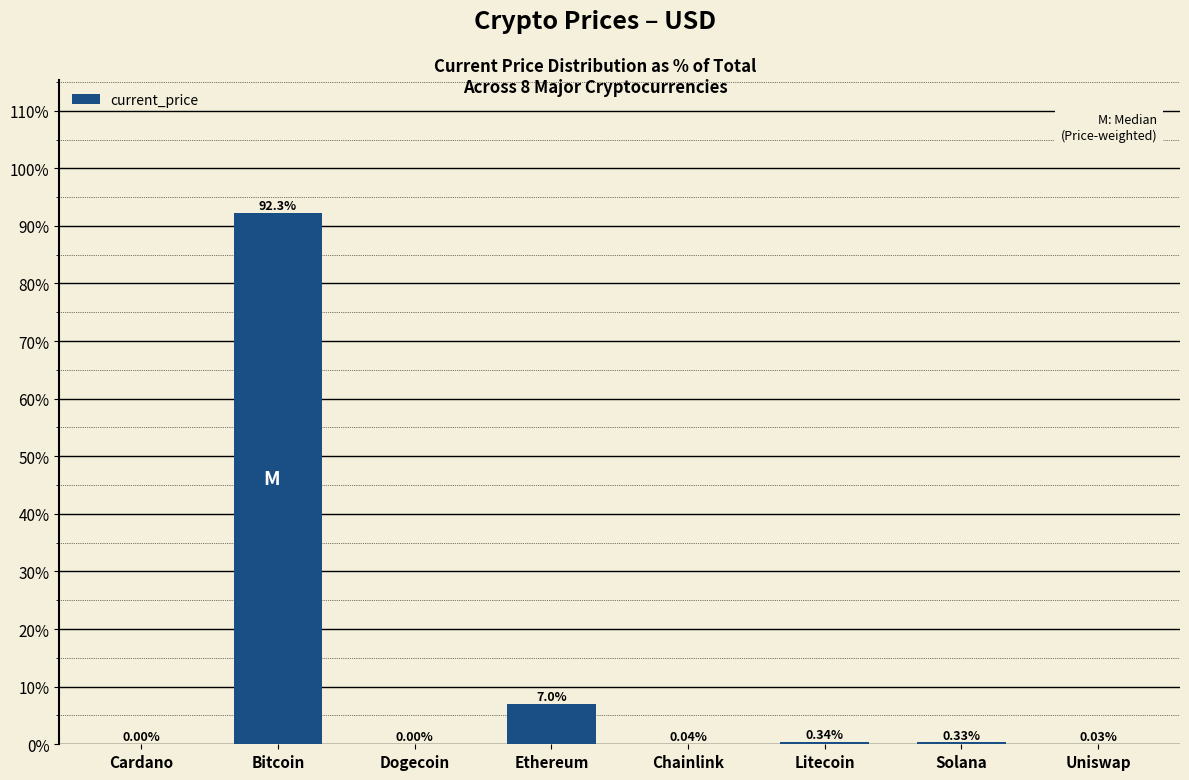

Which label corresponds to the largest value in the chart?

Bitcoin